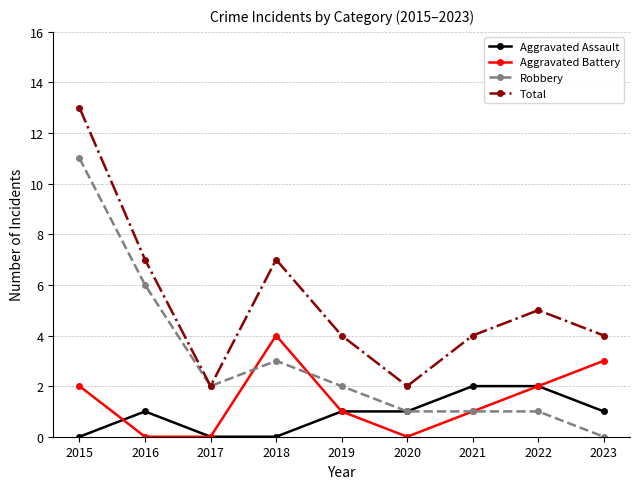

True or false: Aggravated Assault and Total intersect in this chart.

False